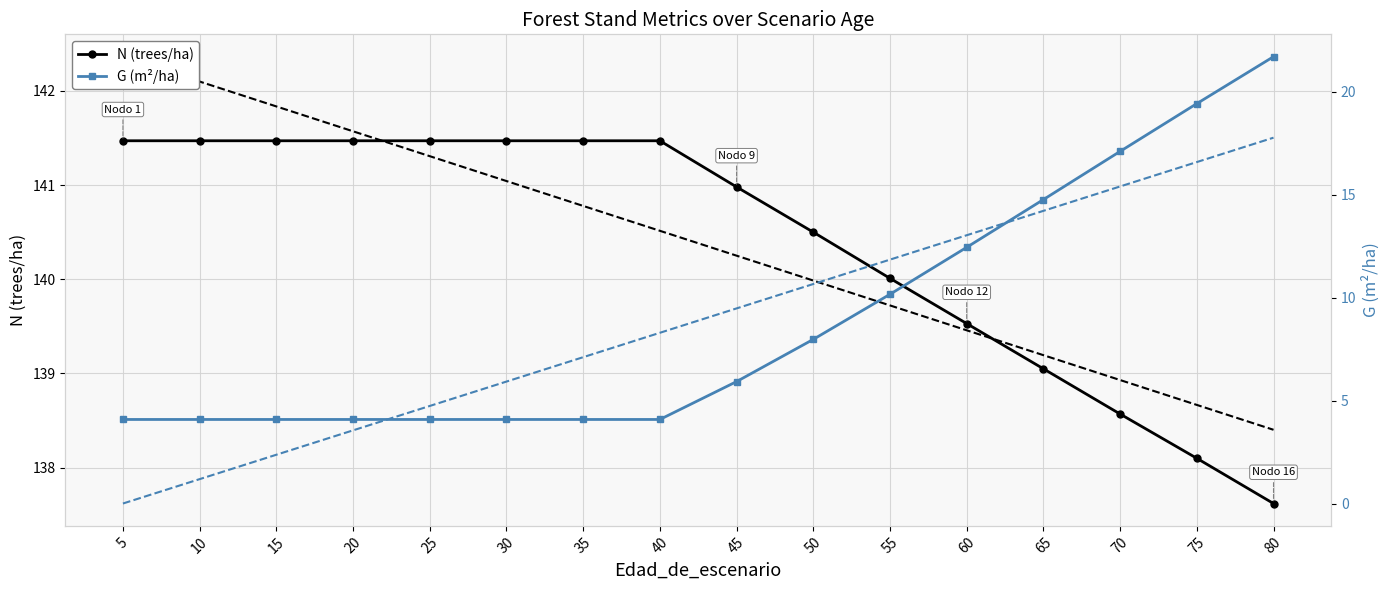

List the series in order of their overall mean, highest first.

N (trees/ha), G (m²/ha)